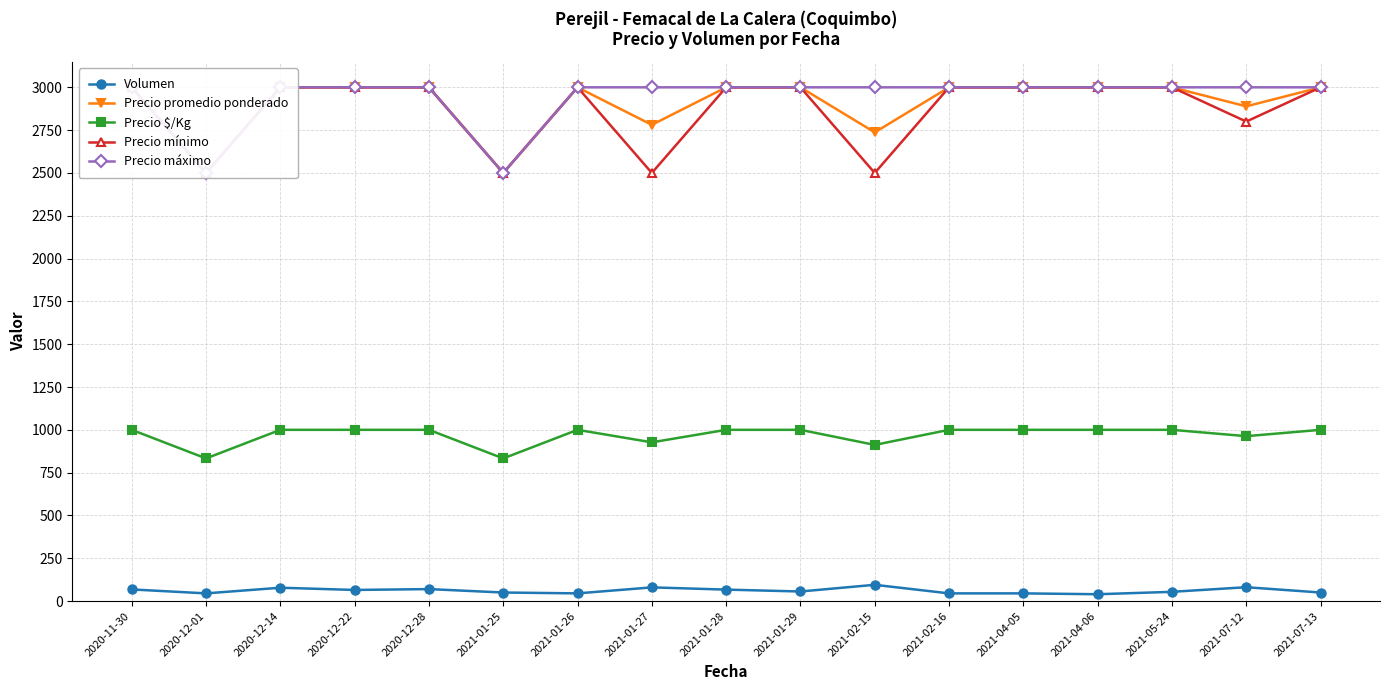

How many series are shown in this chart?

5